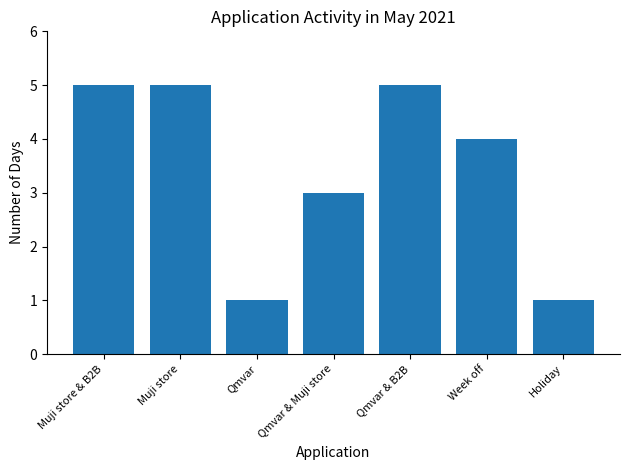

At which label is the value closest to 3?

Qmvar & Muji store